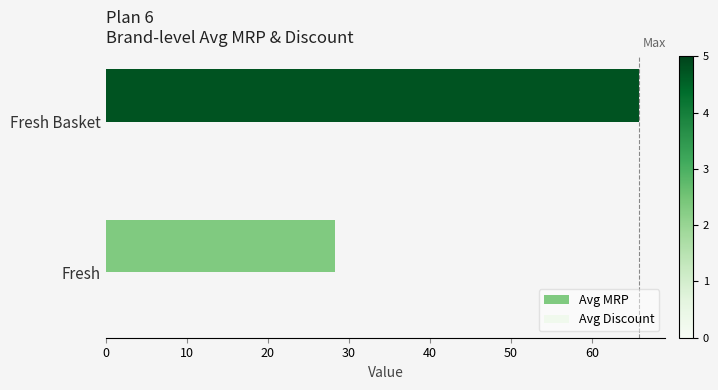

What is the sum of the values at Fresh and Fresh Basket?

94.0